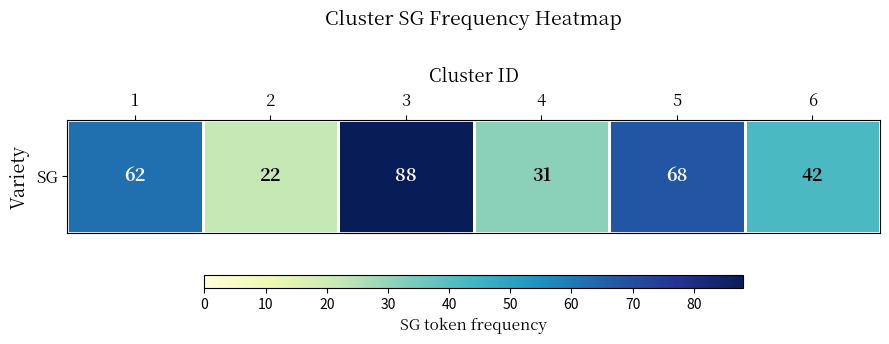

Rank the categories by value from highest to lowest.

3, 5, 1, 6, 4, 2